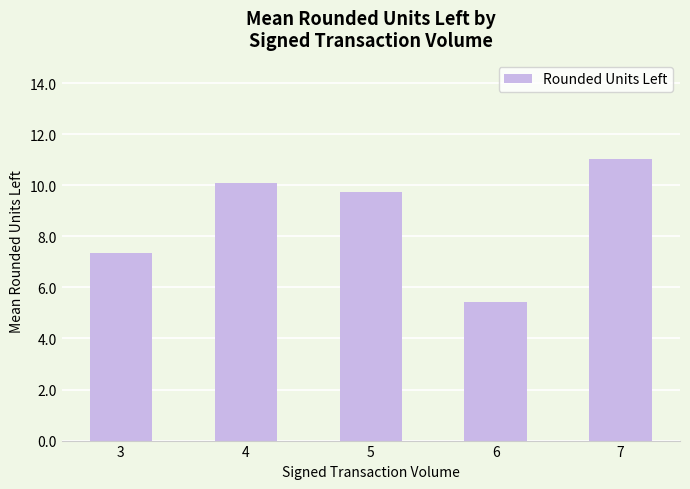

Which has a higher value, 6 or 5?

5